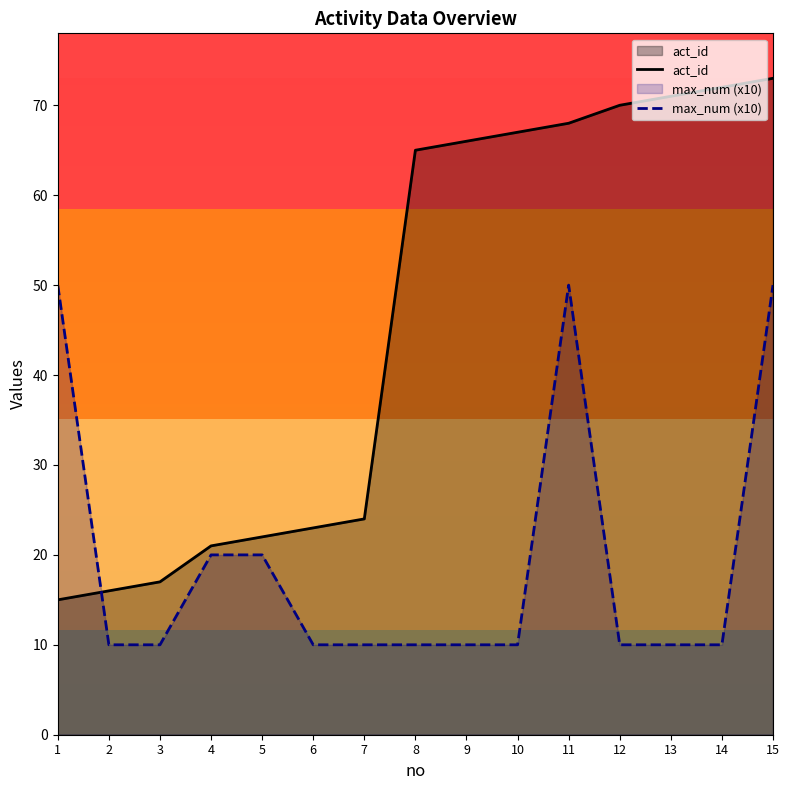

What is the minimum value for act_id?

15